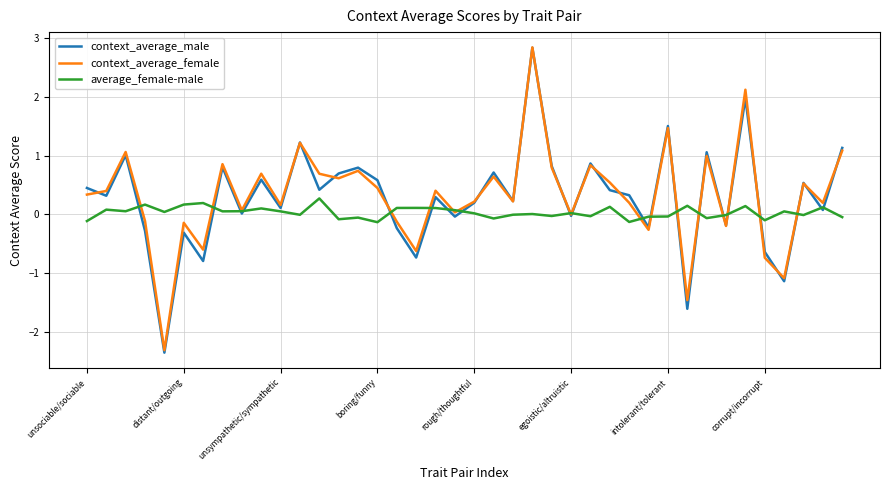

Which series has the widest spread of values?

context_average_male